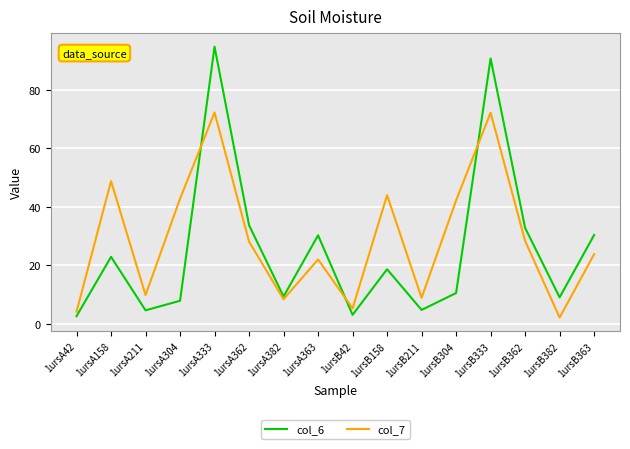

What is the maximum value for col_6?

94.7